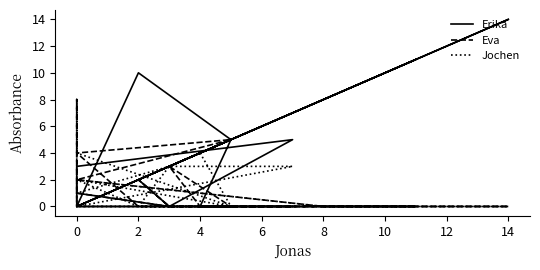

How many times do Jochen and Erika cross each other?

8